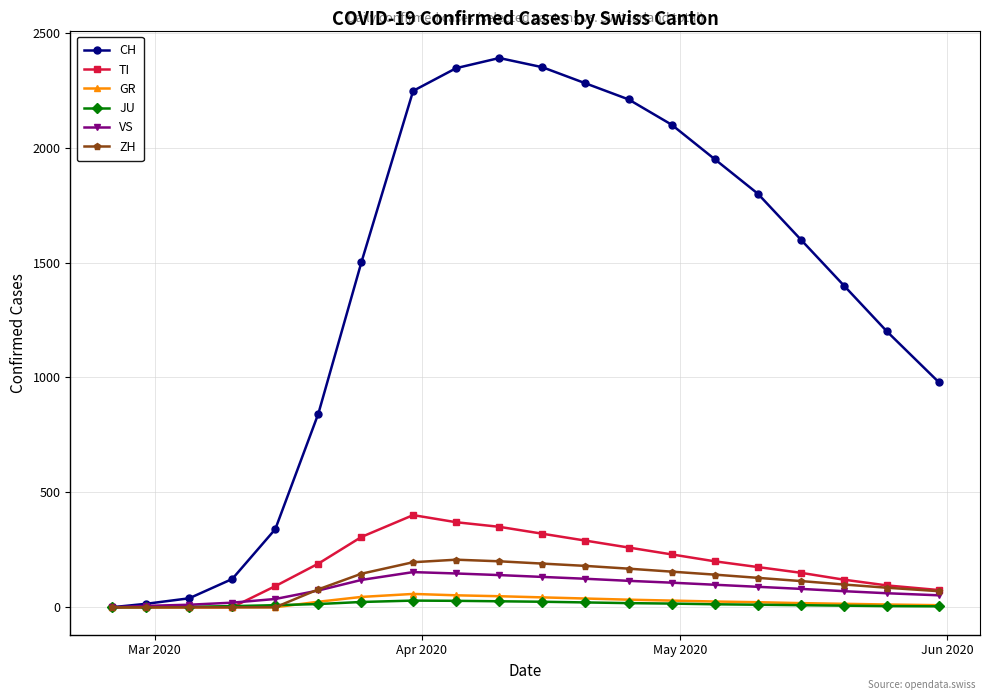

How many series are shown in this chart?

6